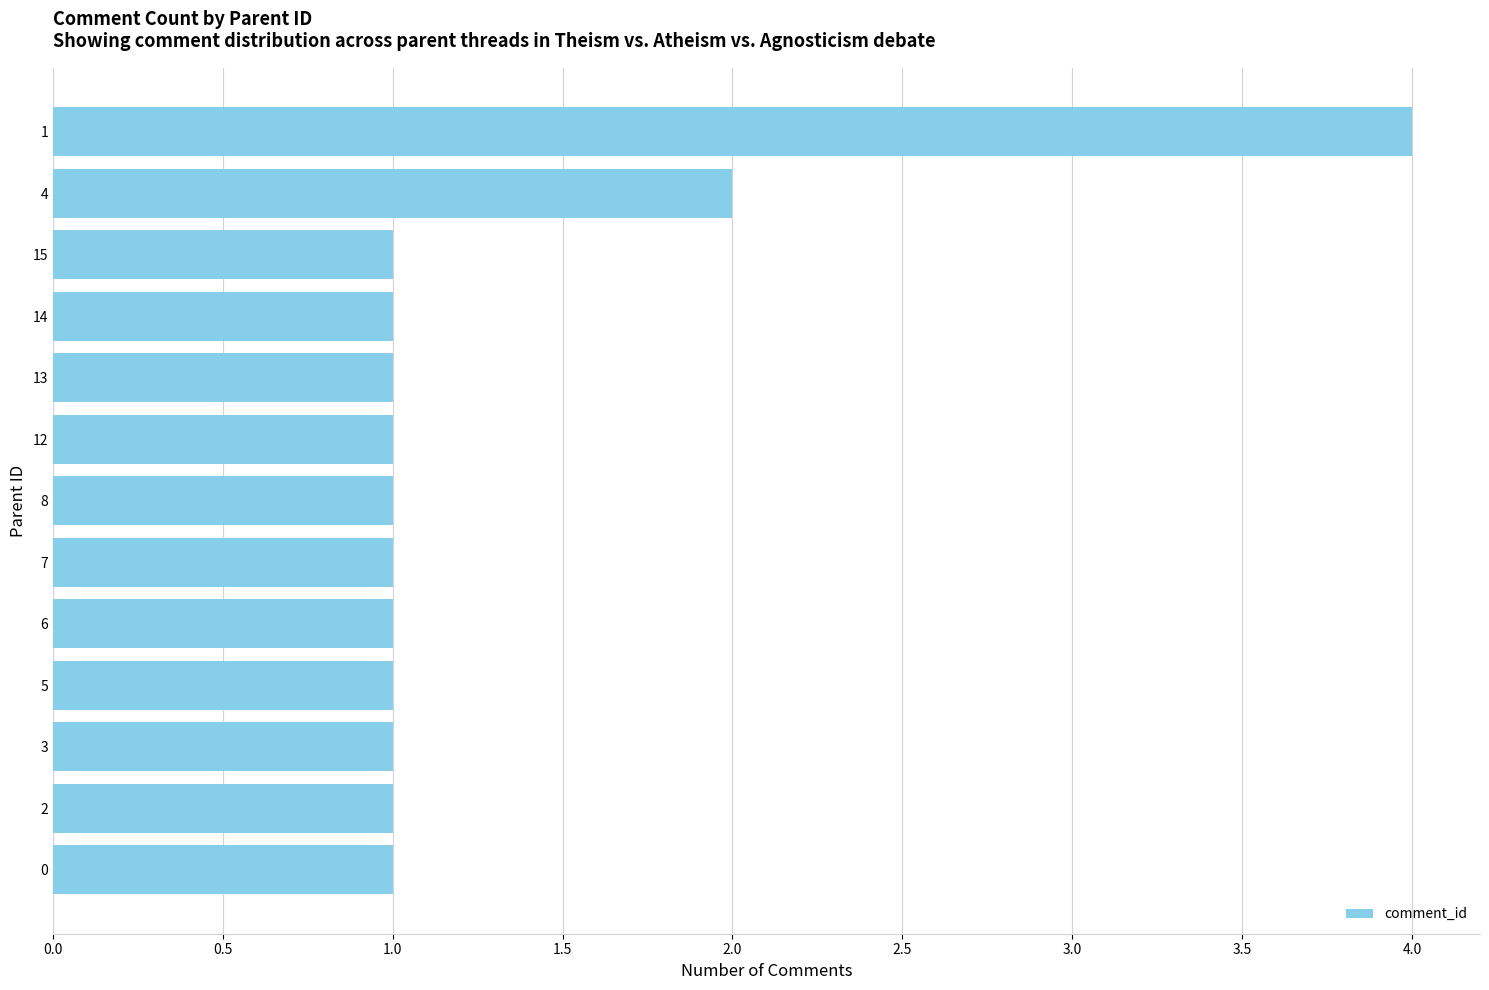

Is it true that the value at 5 is 0?

False